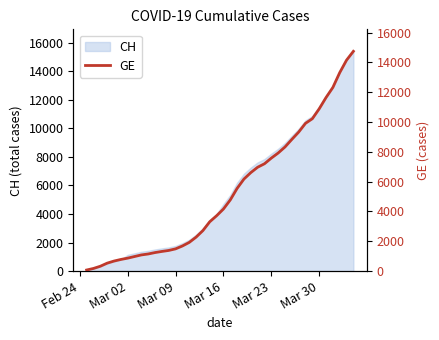

What is the highest value of the CH series?

15390